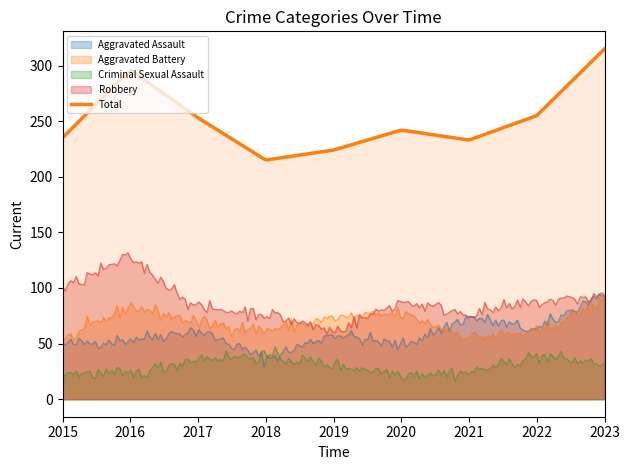

Rank the series at 2021 from highest to lowest value.

Total, Robbery, Aggravated Assault, Aggravated Battery, Criminal Sexual Assault